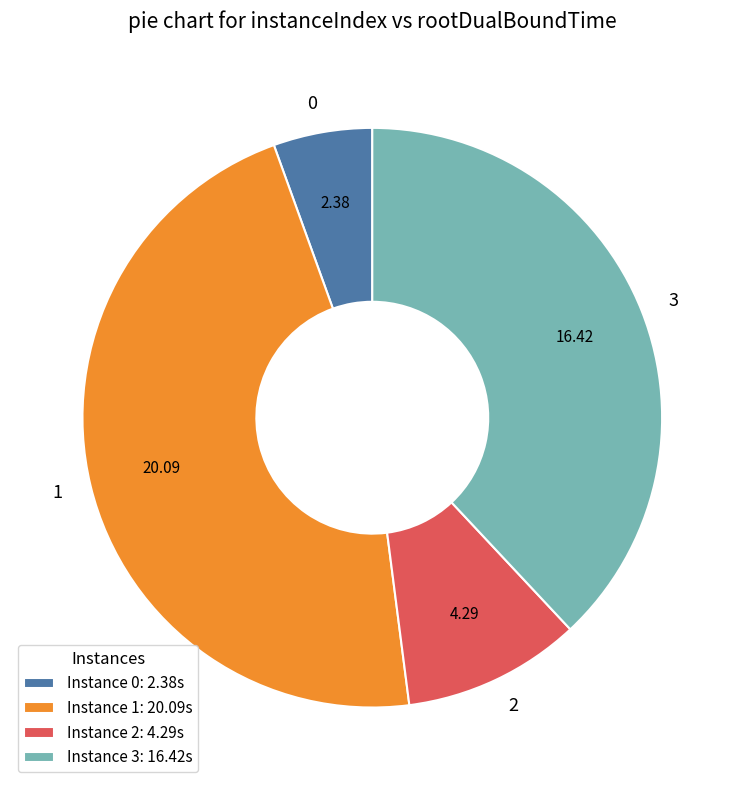

How many segments does this pie chart have?

4